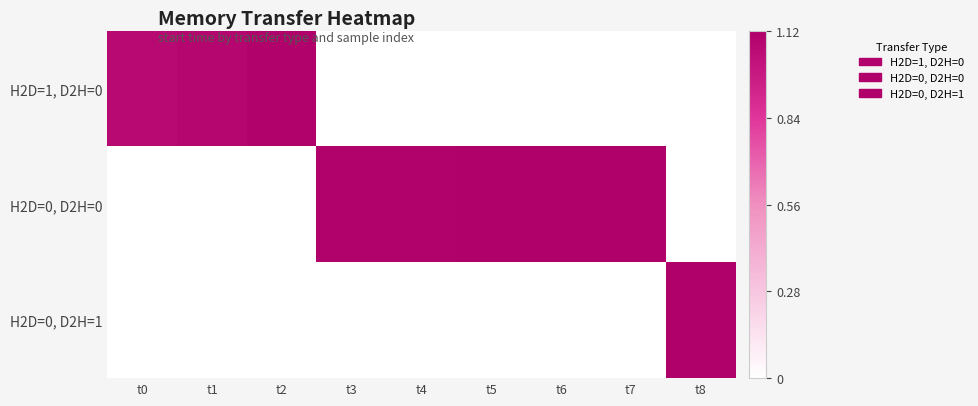

At which category is the sum across all series the highest?

t8